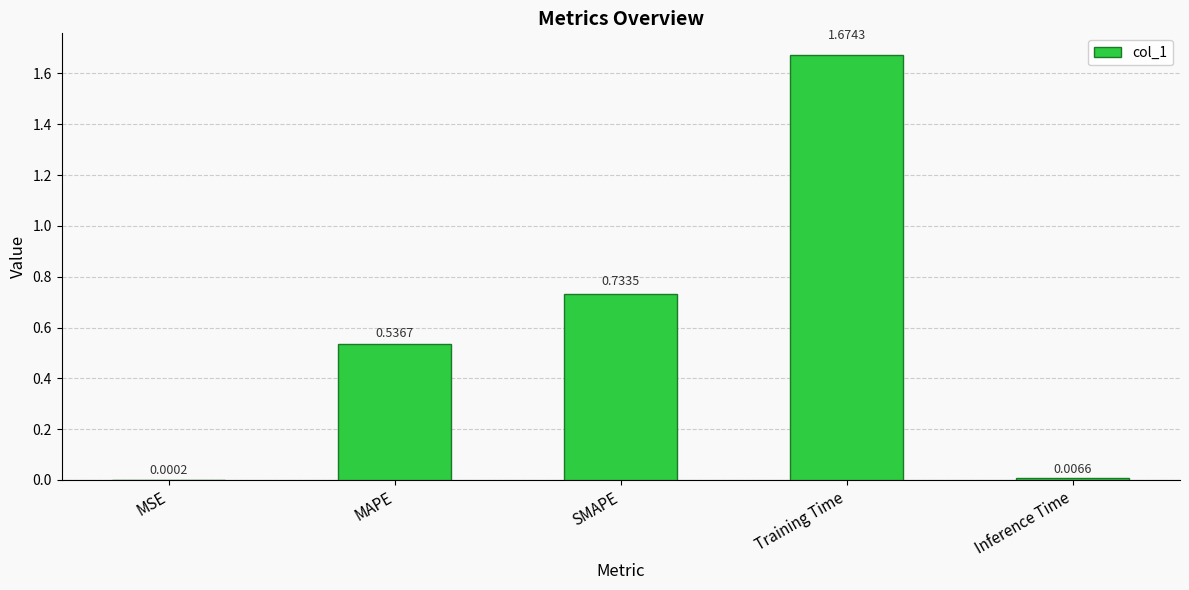

What is the sum of all values?

3.0